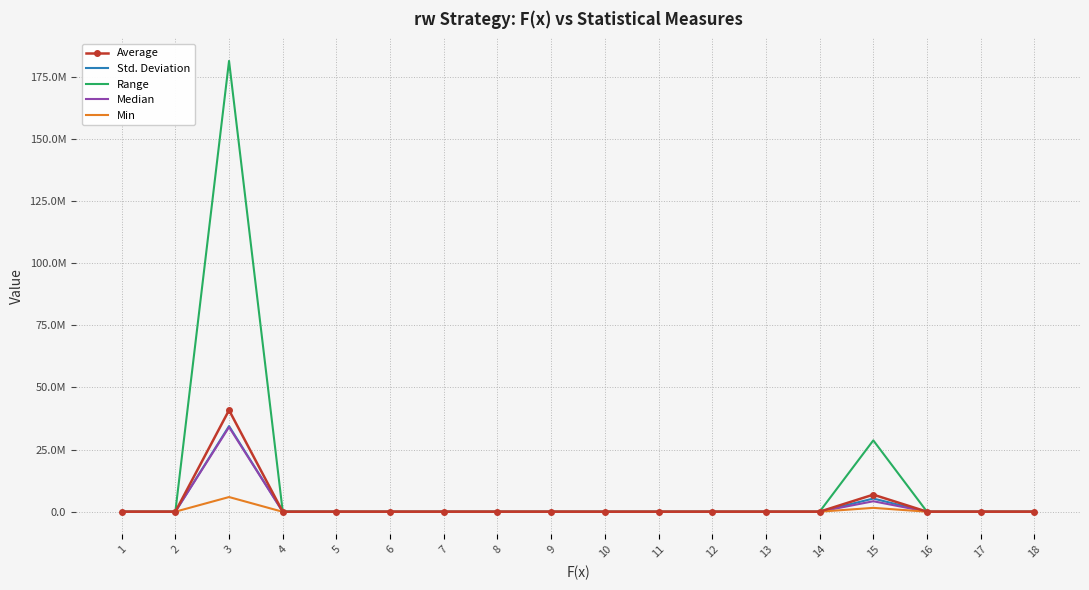

True or false: Min has more than 0 interior local peaks.

True